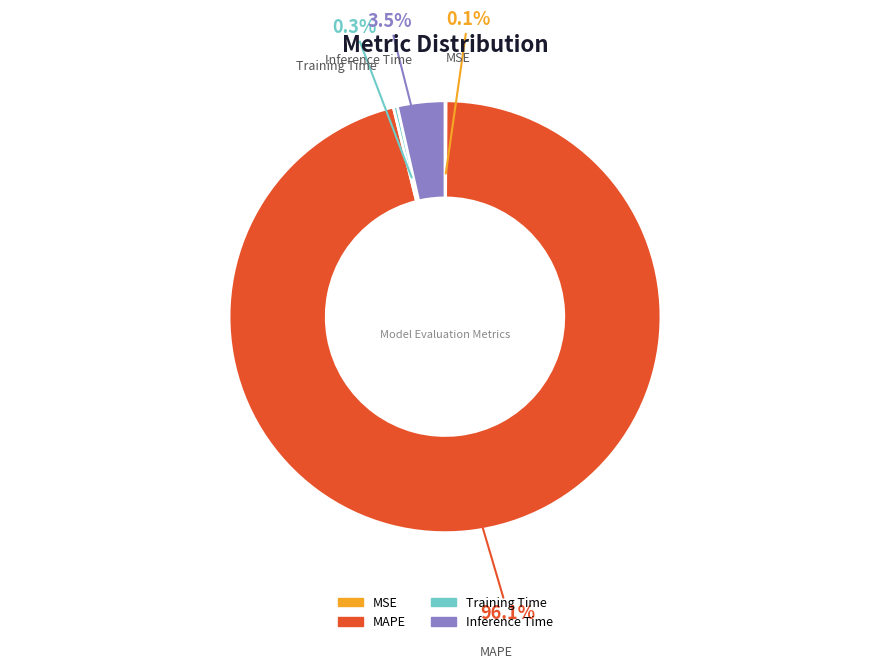

What is the largest slice in the pie chart?

MAPE